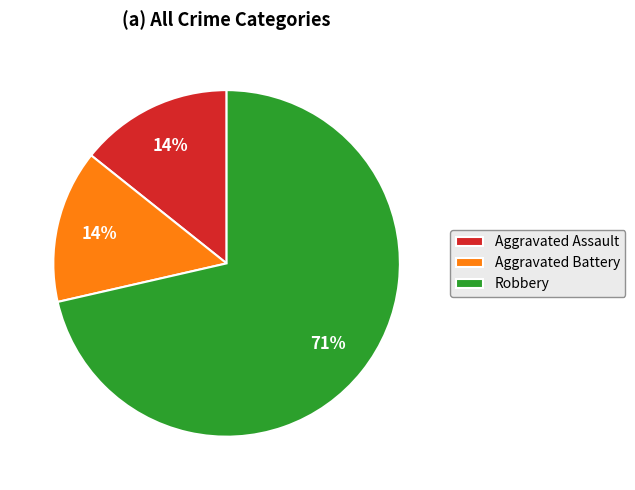

Is the sum of Robbery and Aggravated Assault greater than half?

Yes